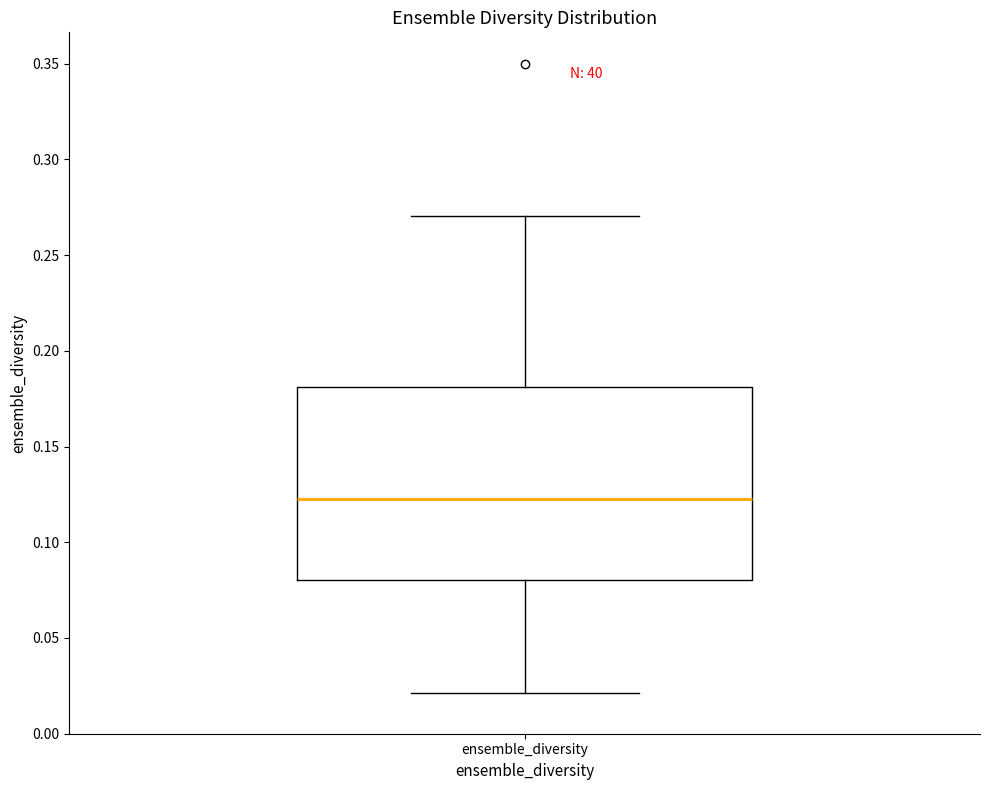

Transcribe this box plot: give where the median line is, the range the box spans, and where the two whiskers end, as read against the y-axis. The values are not printed on the chart, so give them approximately, as read against the axis.

median 0.12, box 0.08 to 0.18, whiskers 0.02 to 0.27